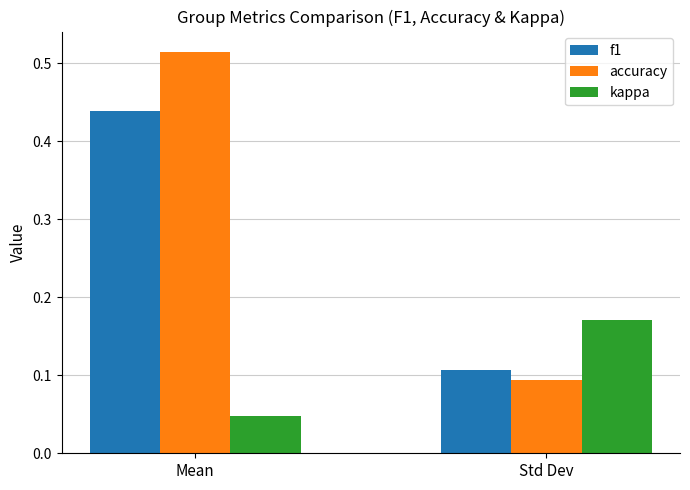

At Mean, list the series in order from smallest to largest.

kappa, f1, accuracy